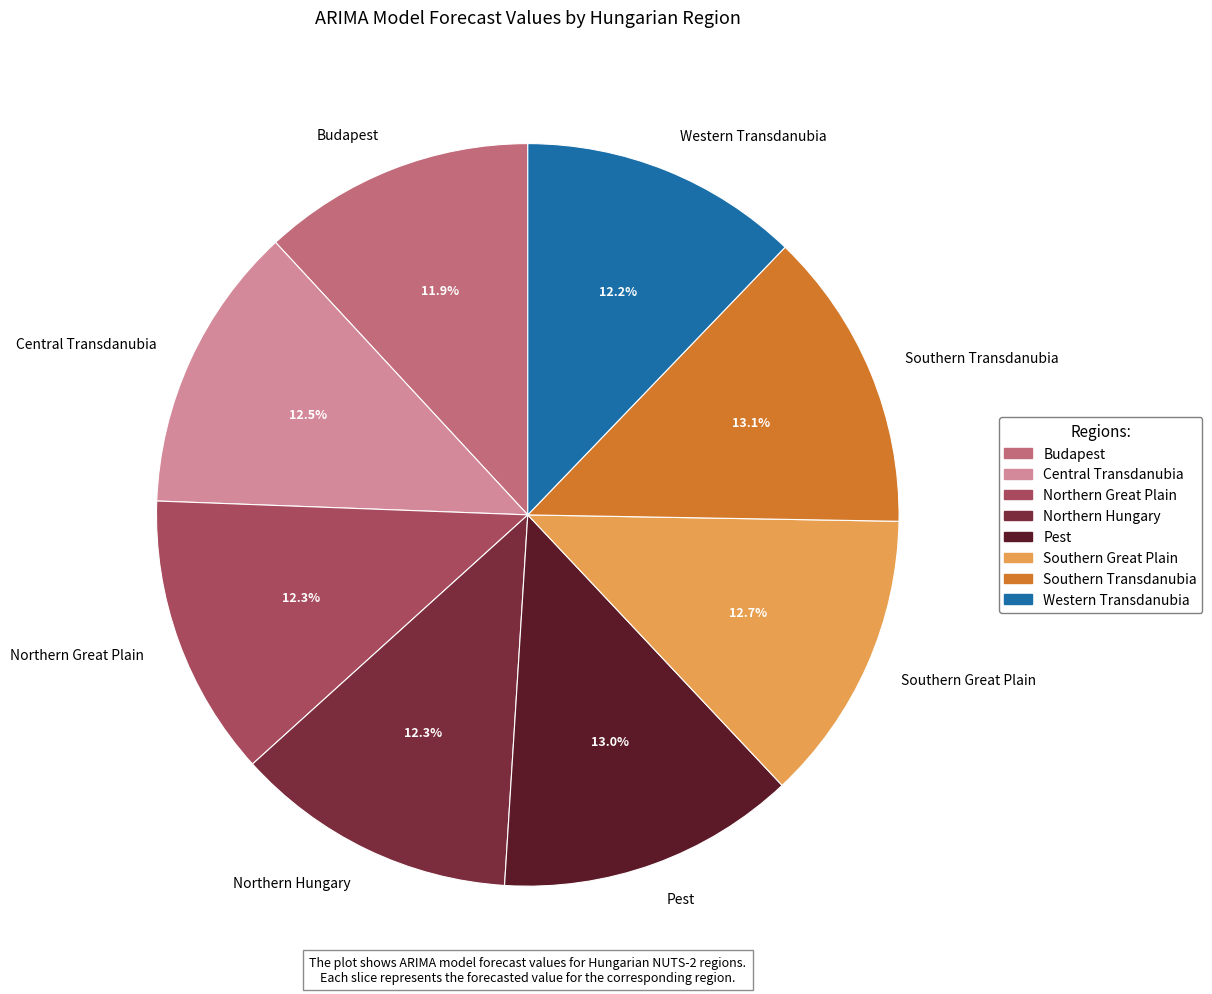

What portion of the pie excludes Southern Great Plain?

87.3%